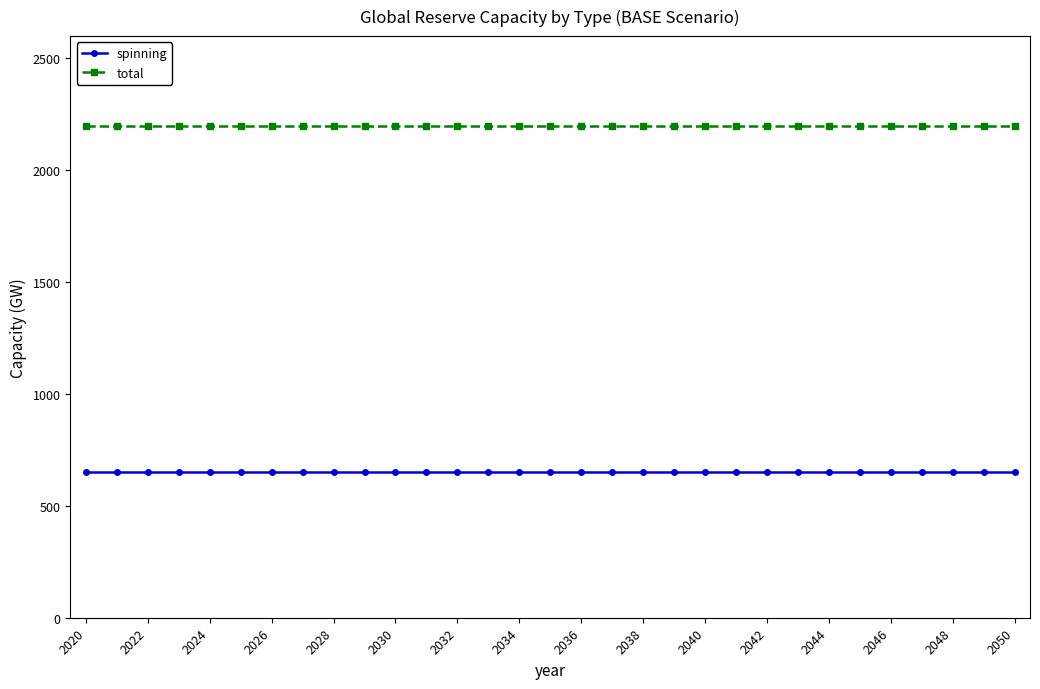

Rank the series by their maximum value, from lowest to highest.

spinning, total